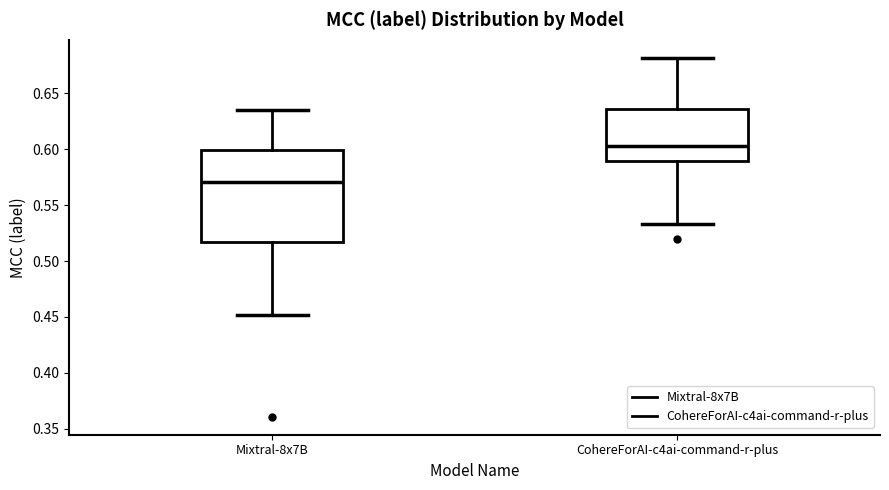

Which box has the highest median line?

CohereForAI-c4ai-command-r-plus